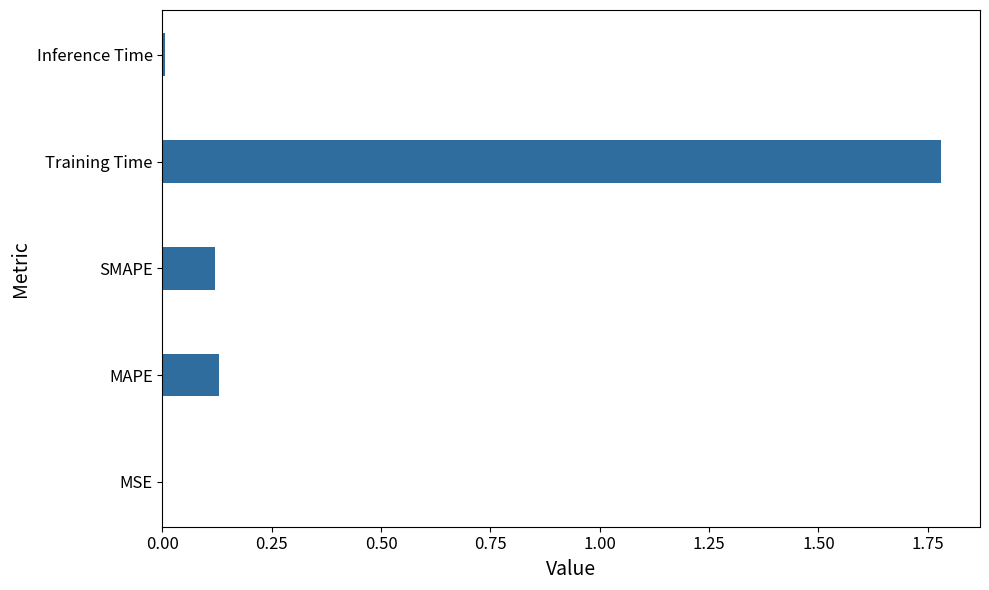

True or false: the data shows 0.2 at MAPE.

False